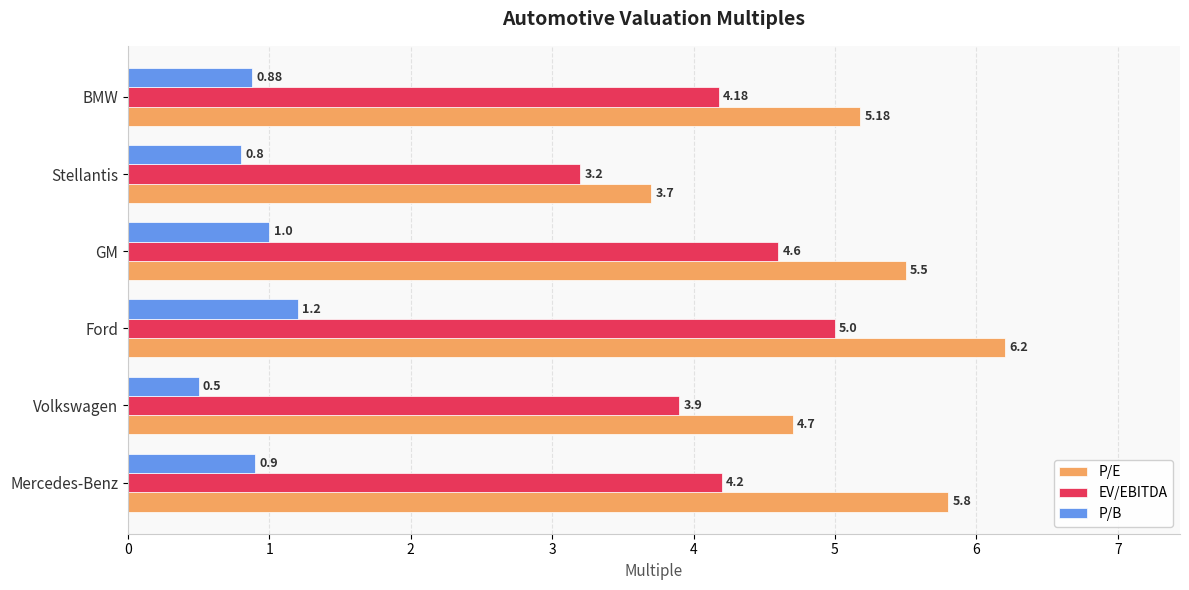

Between GM and BMW, which series saw the biggest shift?

EV/EBITDA